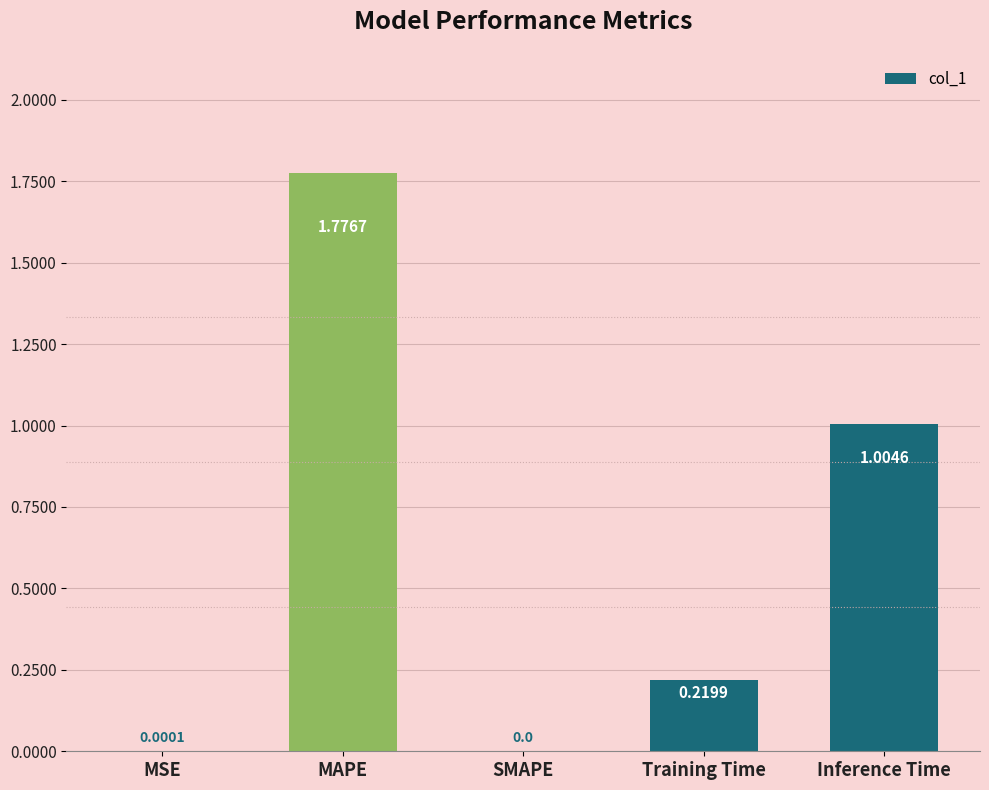

At which category does the chart reach its peak across all series?

MAPE